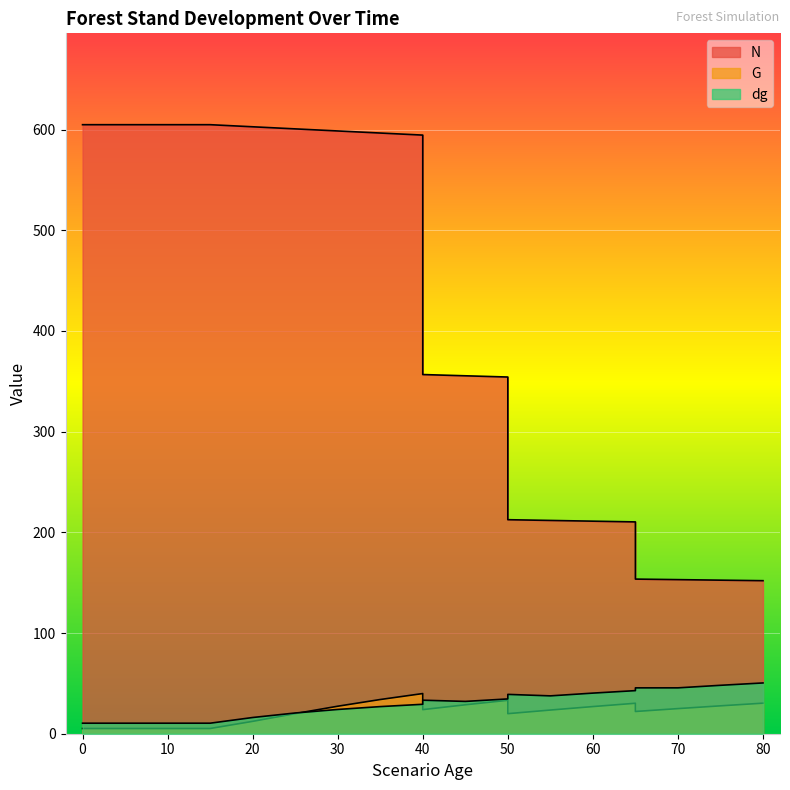

What is the greatest value displayed?

604.8